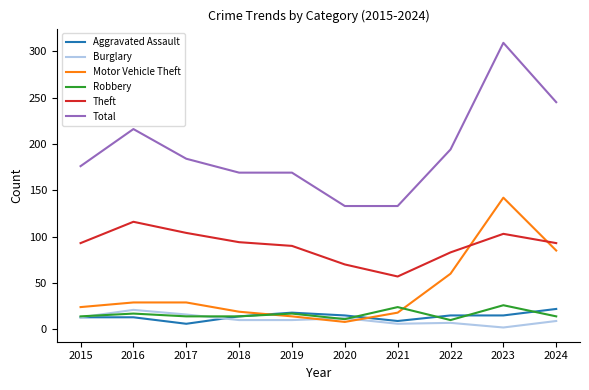

What is the approximate value of Theft at 2015, to the nearest 10?

90